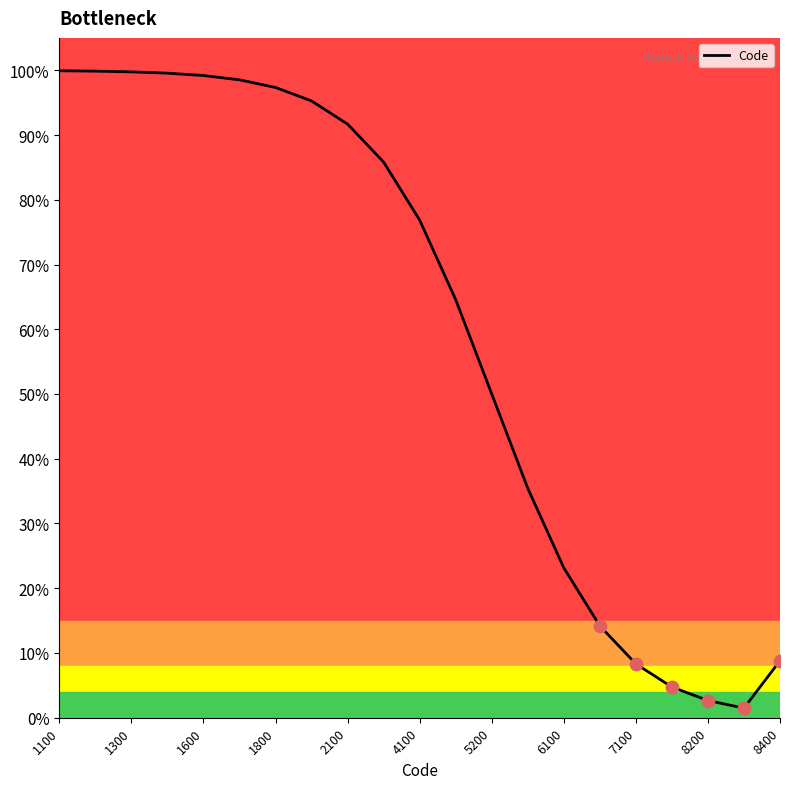

What is the difference between the maximum and minimum values?

98.4